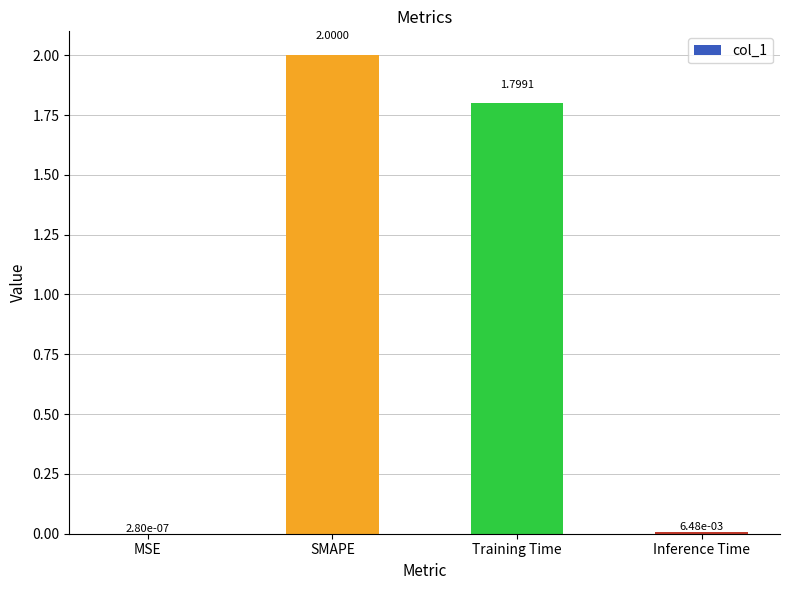

Where does the data first go above 1?

SMAPE